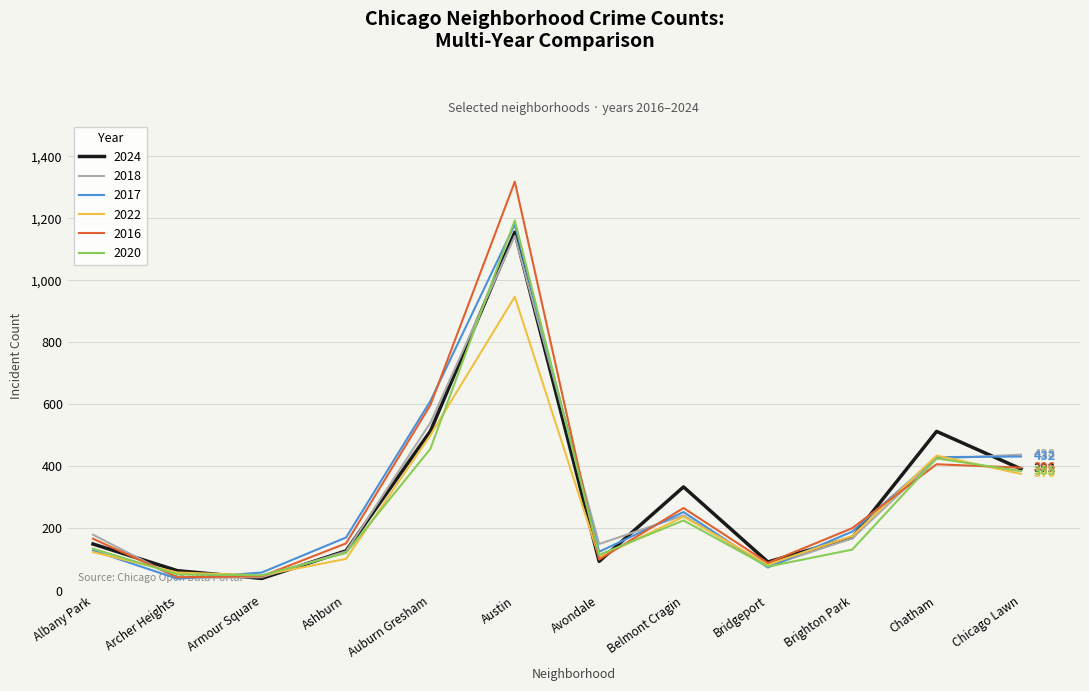

What is the average value of the 2017 series?

308